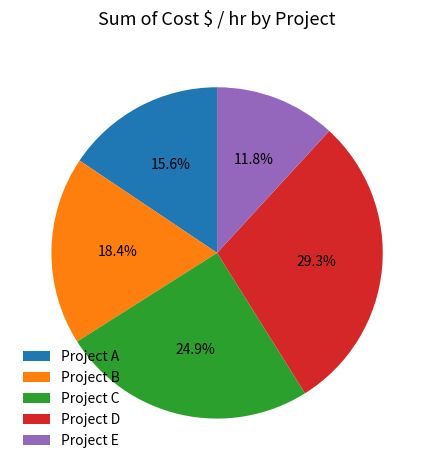

Count the number of slices in the pie.

5